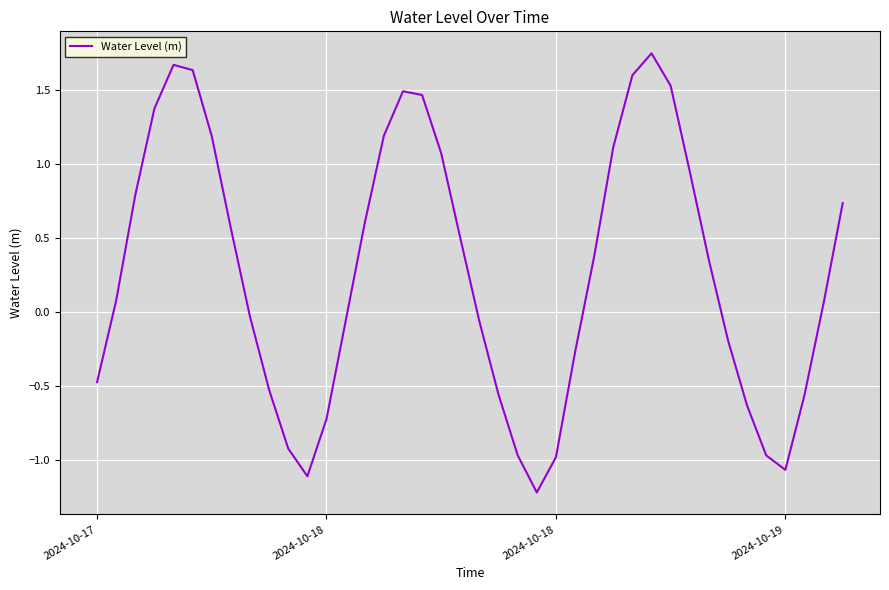

What is the smallest value displayed?

-1.2